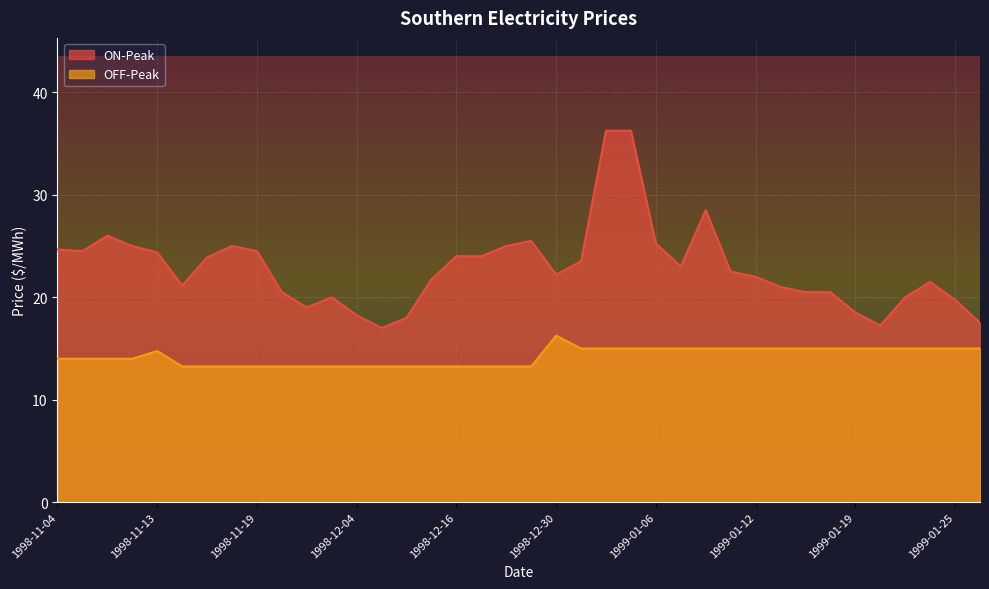

What is the average value of the ON-Peak series?

22.8